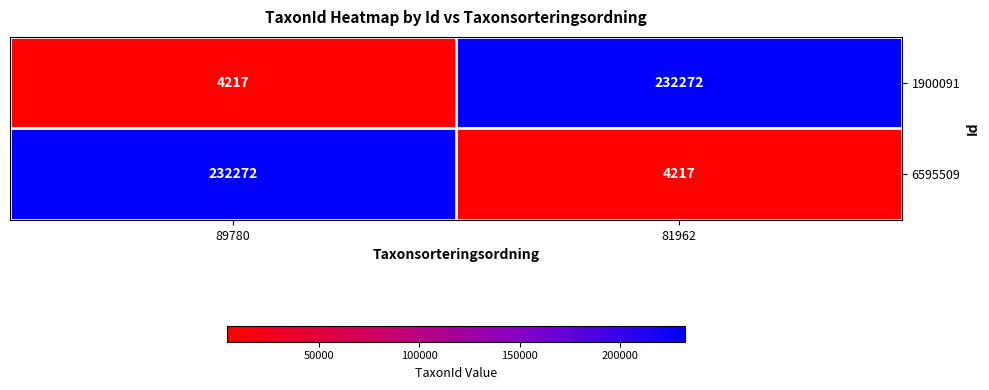

The value of 6595509 at 81962 is 4217. True or false?

True